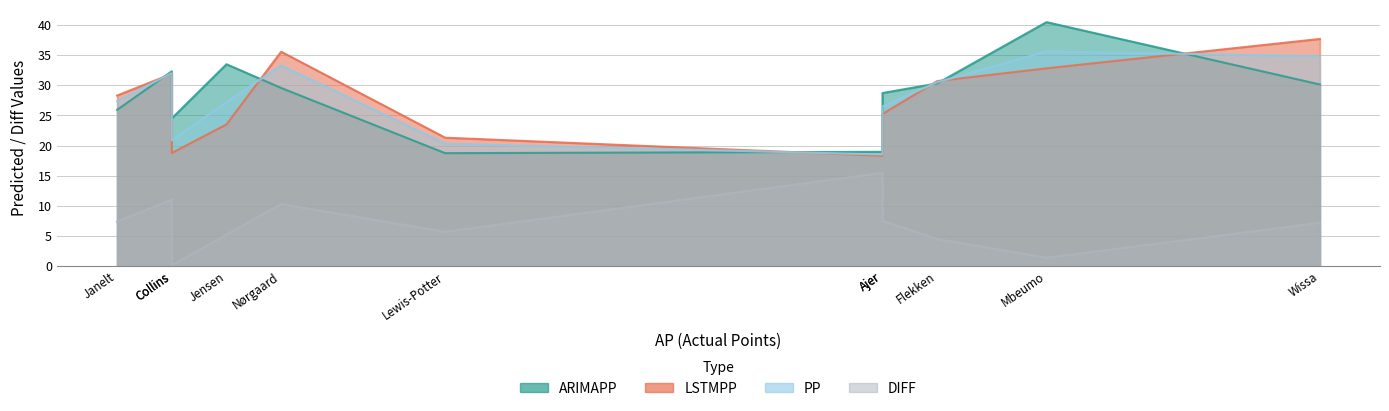

Does the chart display data point markers on the line(s)?

No